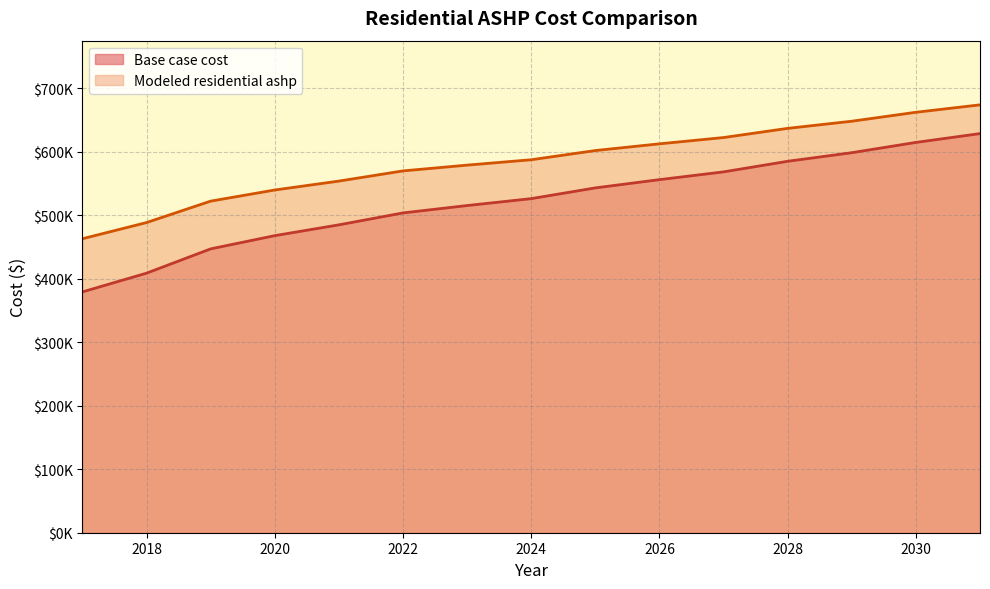

Which series has the largest total across all categories?

Modeled residential ashp